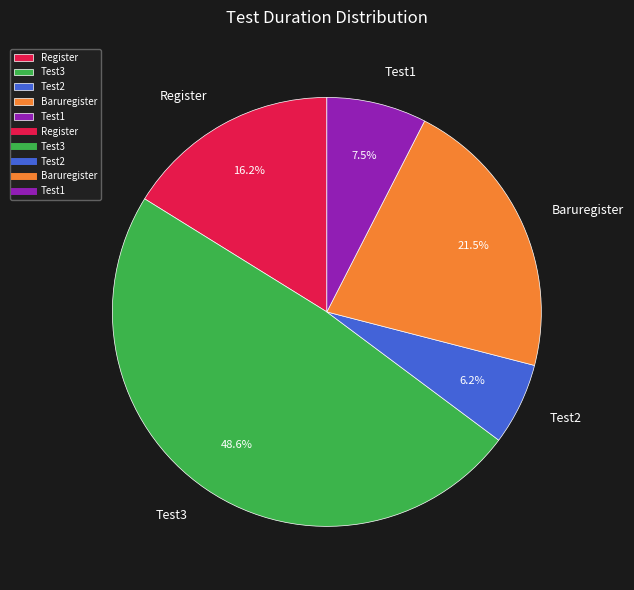

The Register slice represents 28% of the pie. True or false?

False